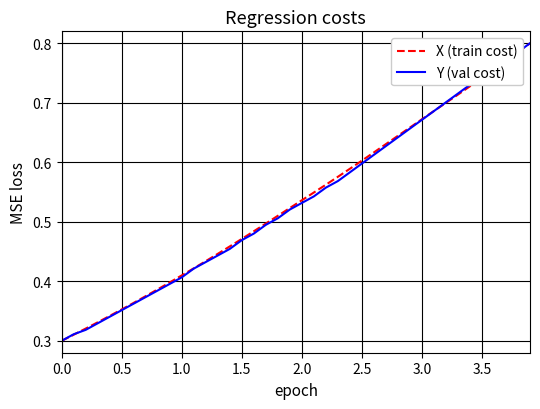

Count the number of categories in the chart.

40